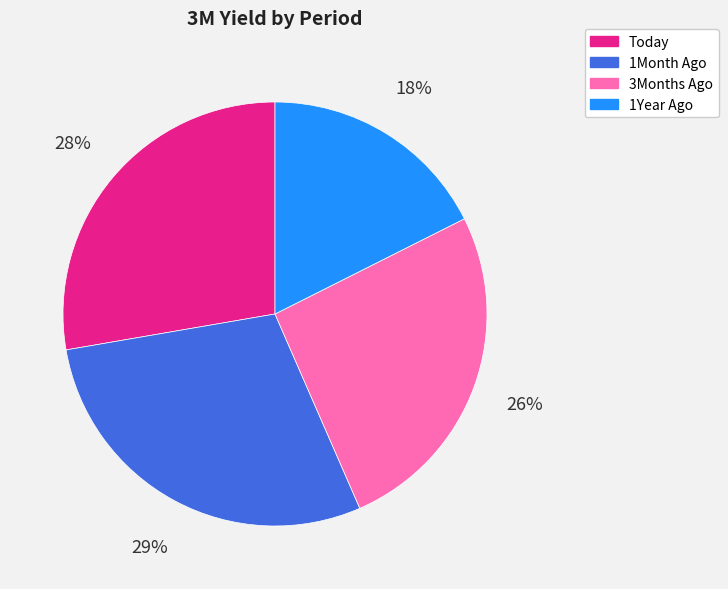

Combined, do 3Months Ago and 1Month Ago account for over 50%?

Yes